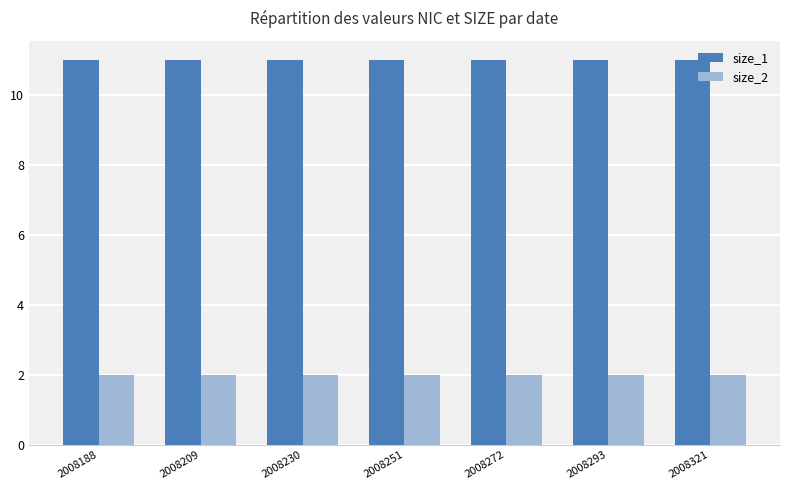

The size_1 series shows 15 at 2008188. True or false?

False